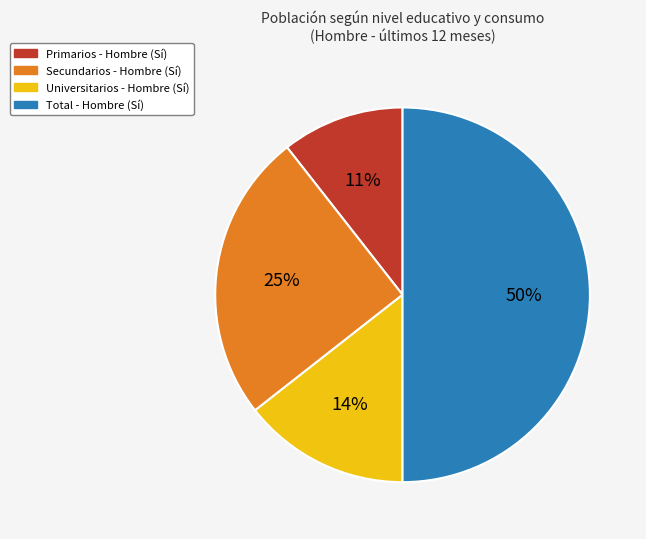

To the nearest percent, what portion does Secundarios represent?

25%